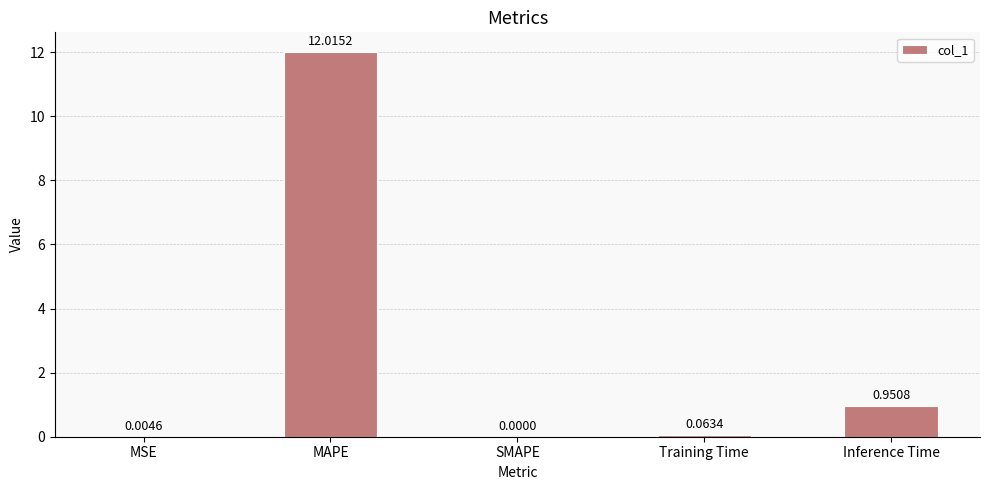

True or false: the data shows 12.0 at MAPE.

True